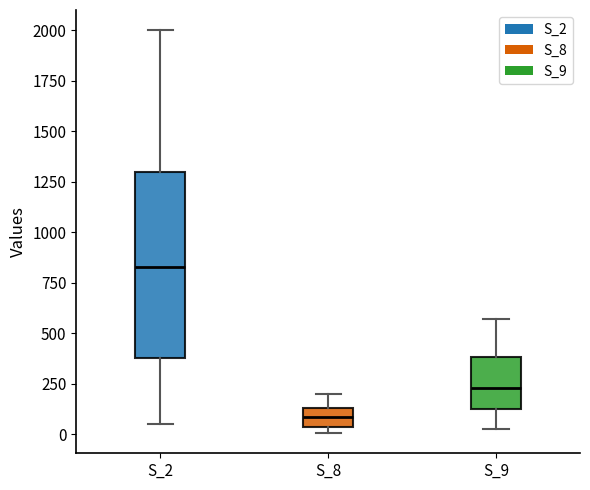

Where does the upper whisker of the box for S_2 end on the y-axis? The values are not printed on the chart, so give them approximately, as read against the axis.

2000